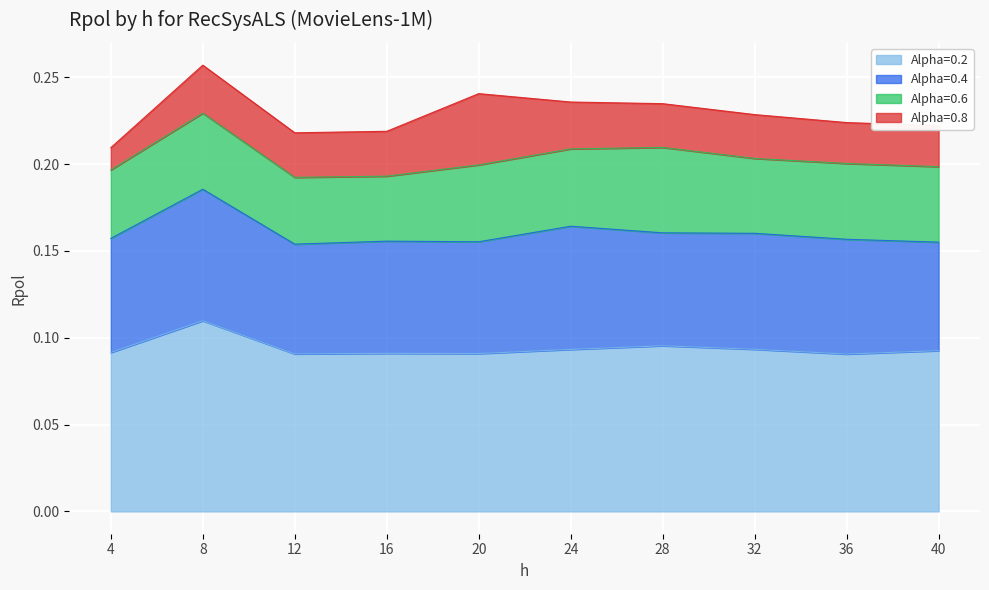

Count the number of data series in this chart.

4